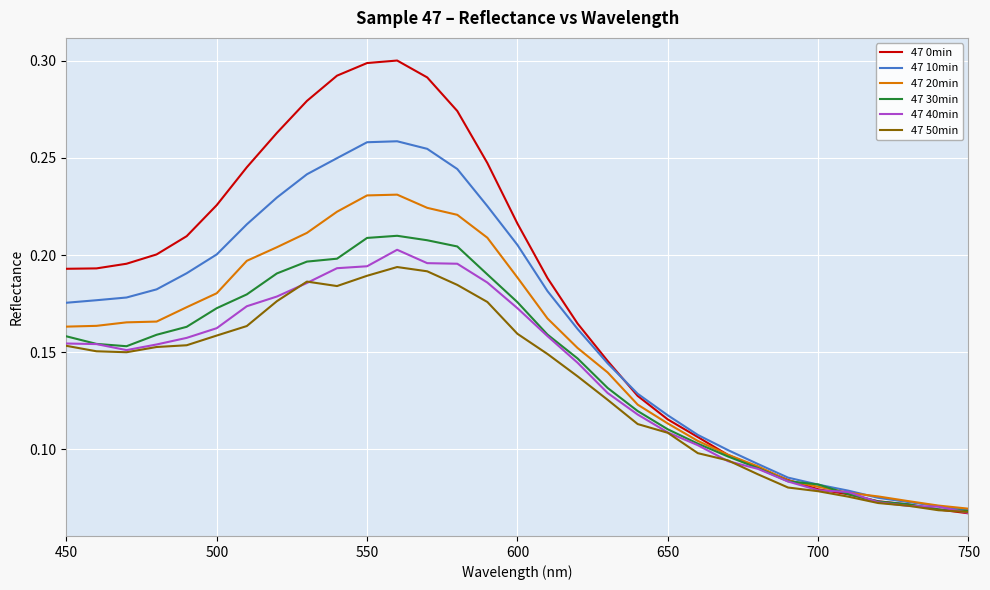

Which series has the largest total across all categories?

47 0min